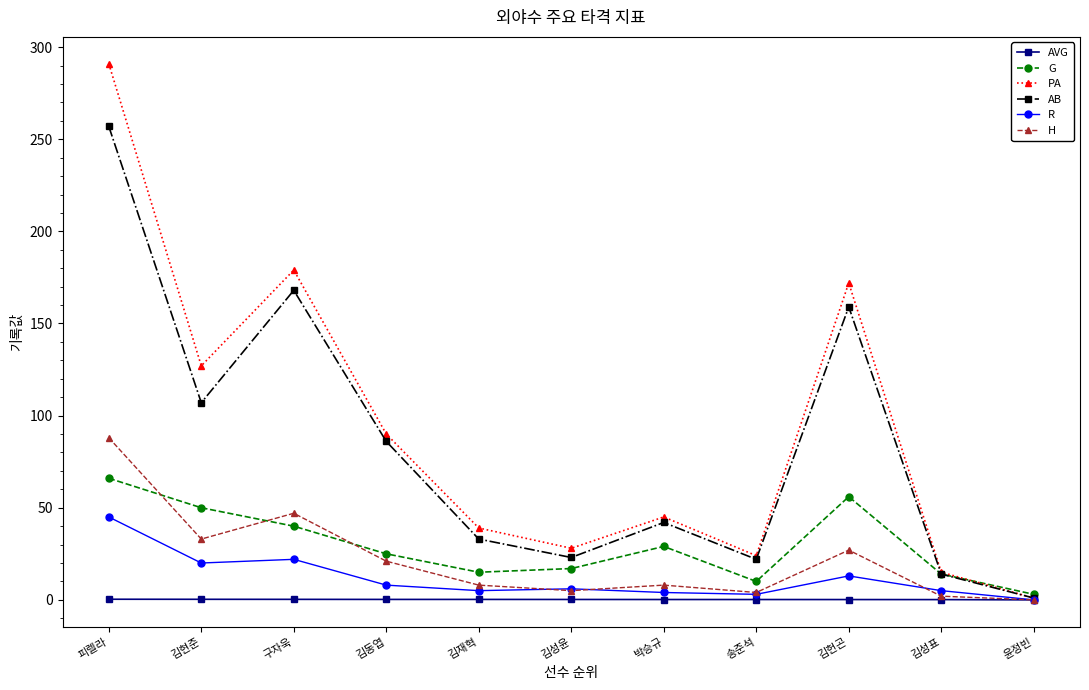

Is it true that AB equals 1.0 at 윤정빈?

True